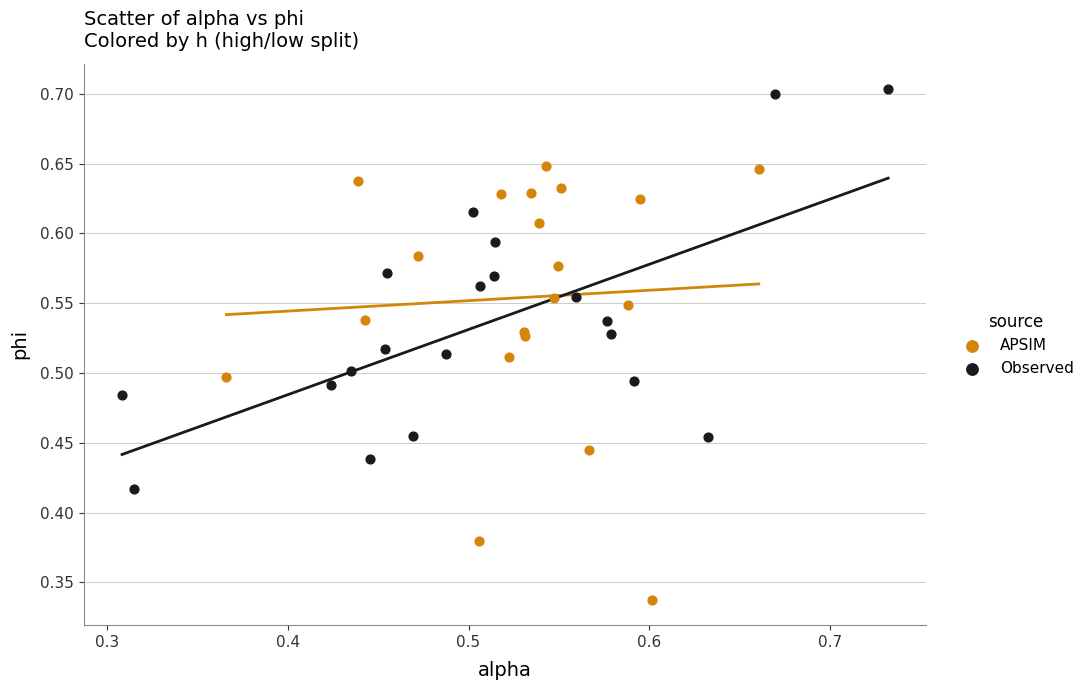

Which series has the widest spread of Y values?

APSIM